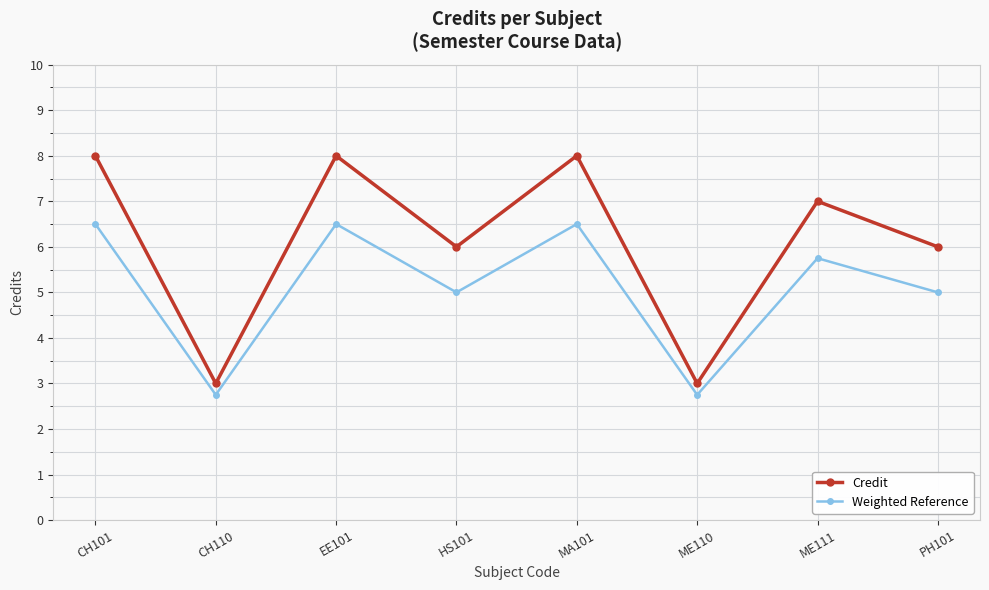

How many lines are shown in the chart?

2